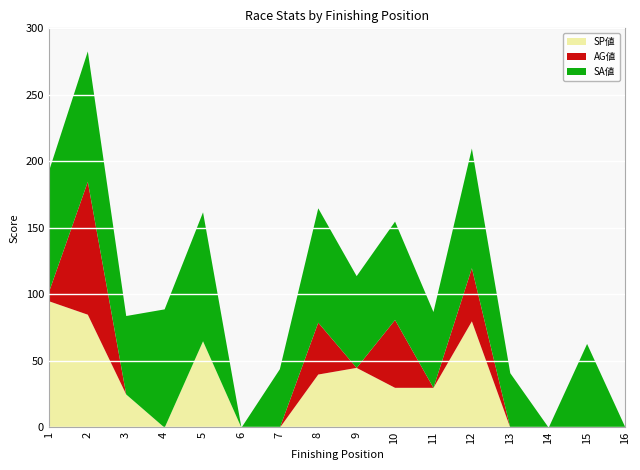

Which category has the lowest value in the AG値 series?

3